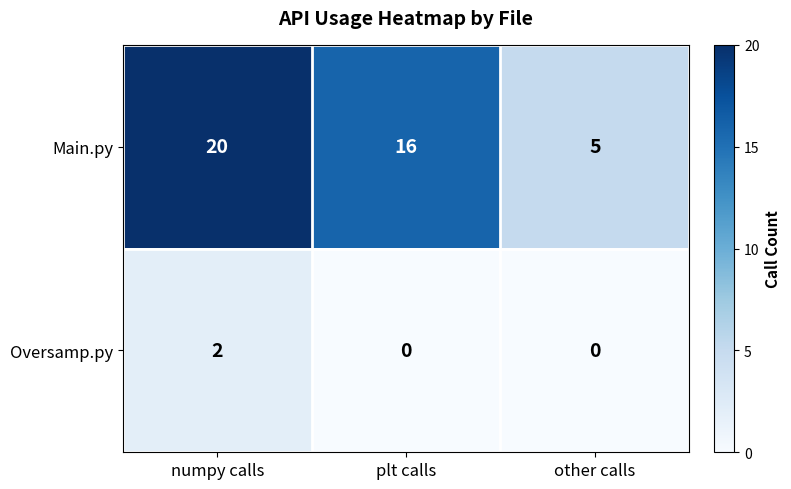

True or false: Main.py has a value of 20 at numpy calls.

True